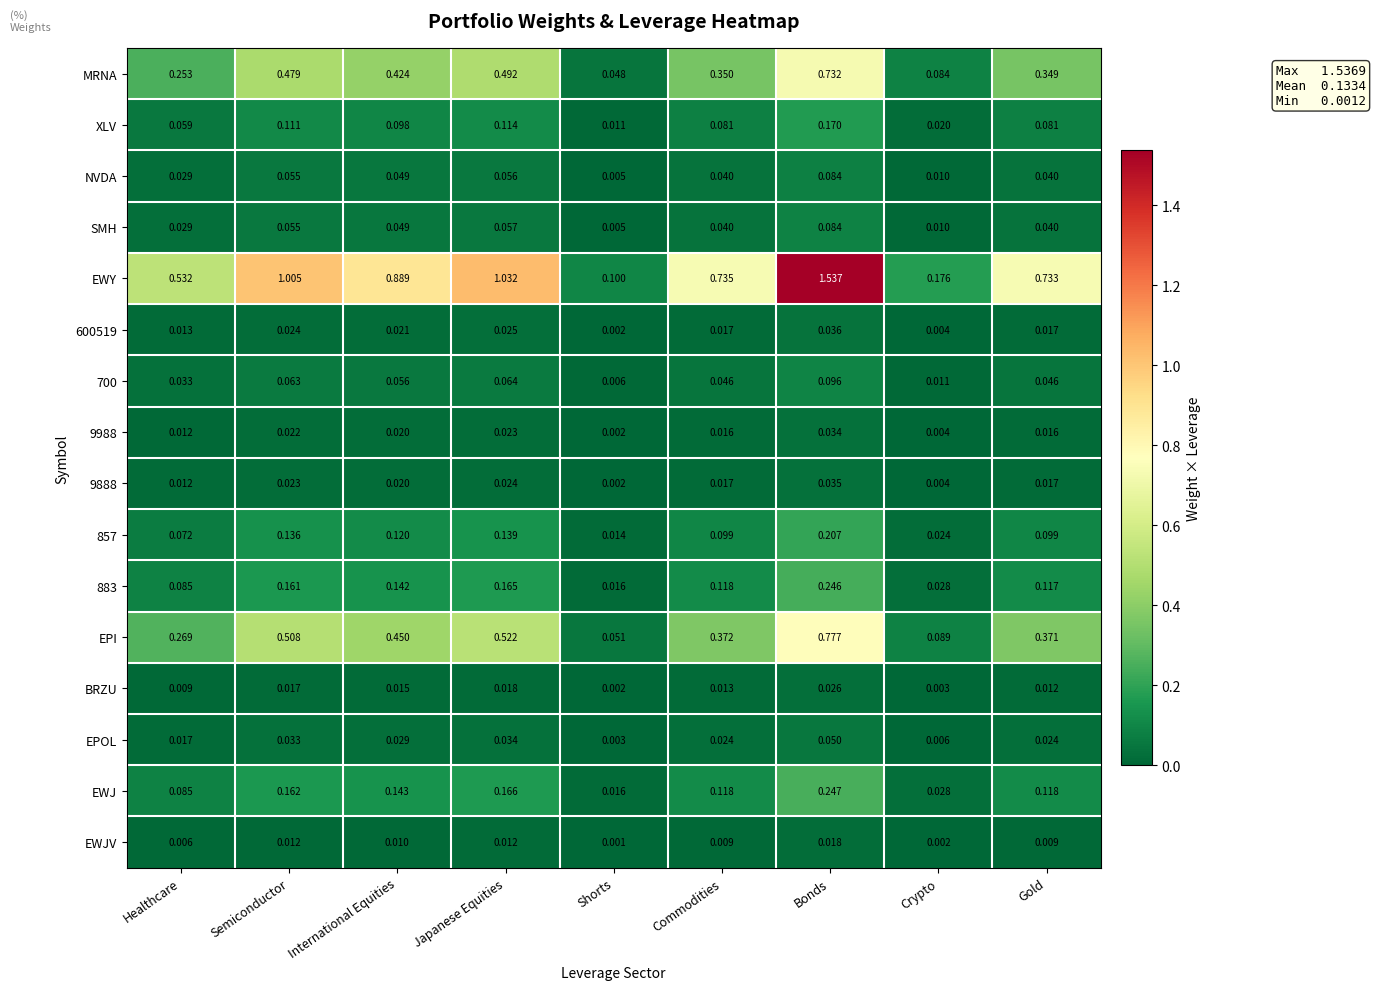

Is the value of 9888 at Crypto greater than the value of MRNA at Commodities?

No